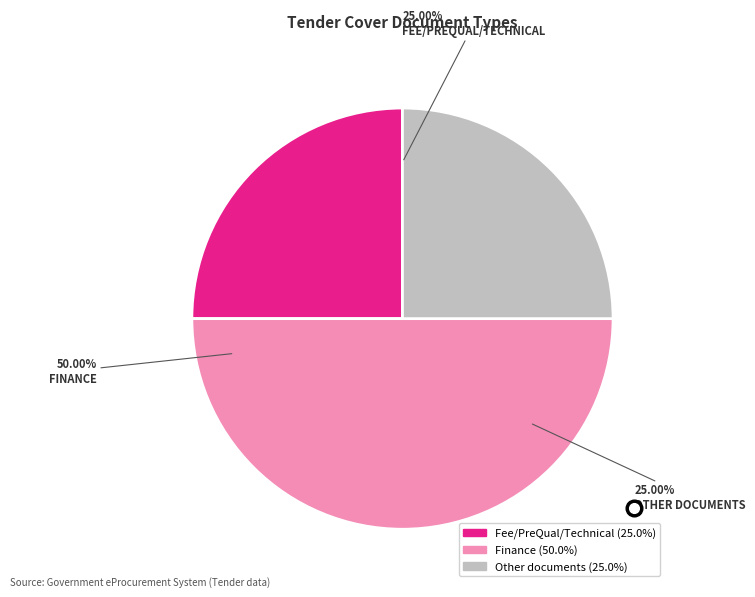

To the nearest percent, what is the difference between the Finance and Other documents slice percentages?

25%